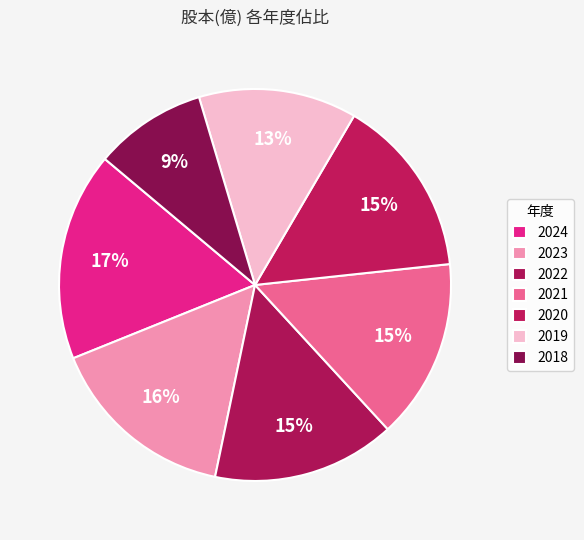

How many segments does this pie chart have?

7